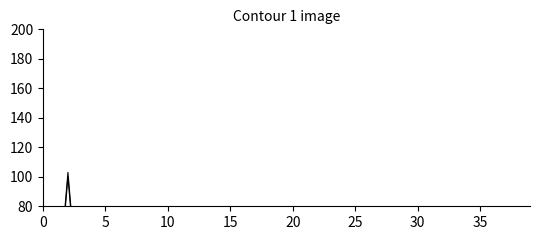

Is it true that Value equals 0 at 35?

True